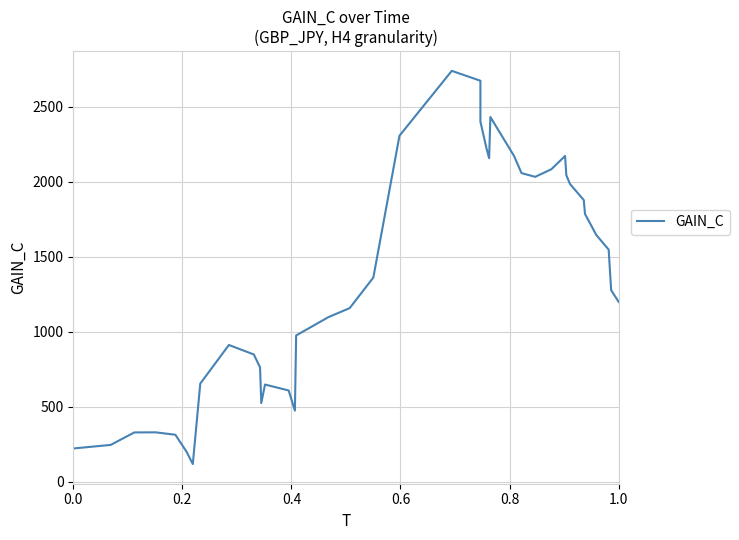

Does the chart display data point markers on the line(s)?

No